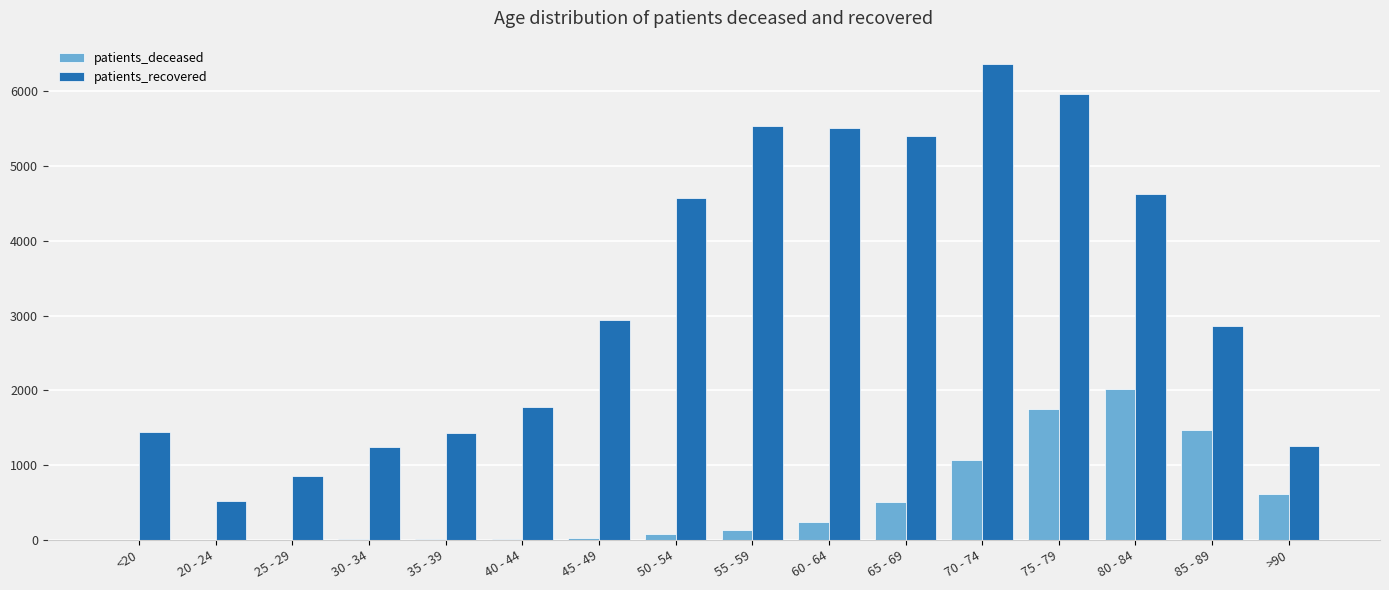

Which series changed the most between 45 - 49 and 85 - 89?

patients_deceased